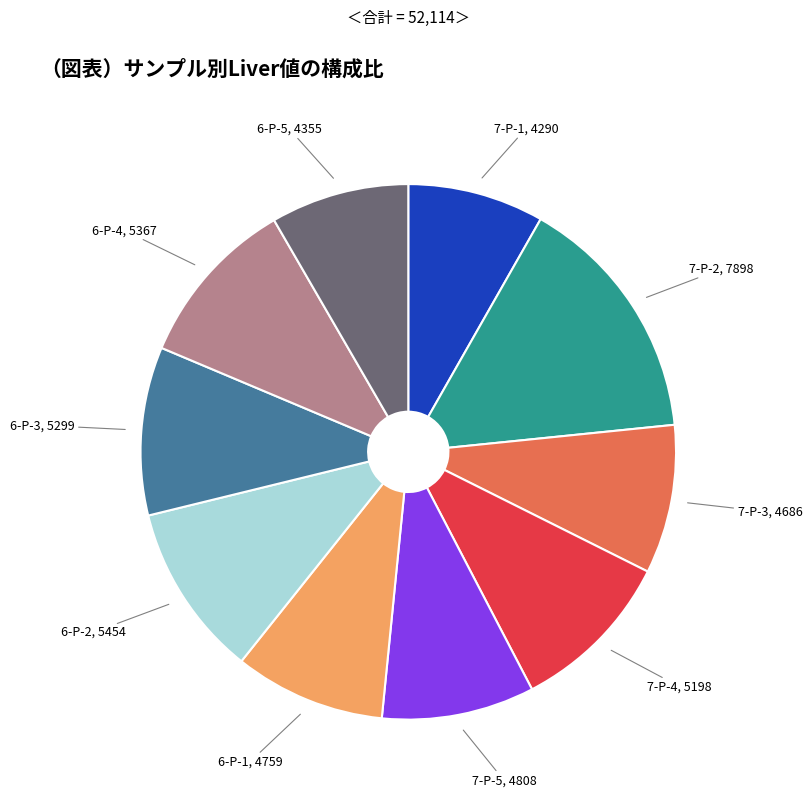

Is there a majority slice in this chart?

No